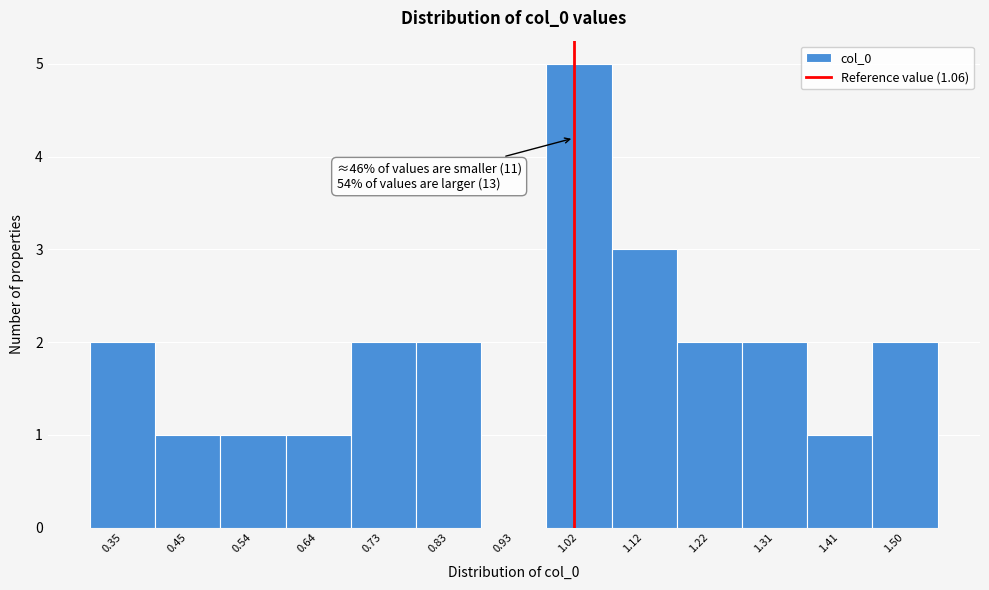

Reading left to right, transcribe all the data shown in this chart.

0.35=2	0.45=1	0.54=1	0.64=1	0.73=2	0.83=2	0.93=0	1.02=5	1.12=3	1.22=2	1.31=2	1.41=1	1.50=2